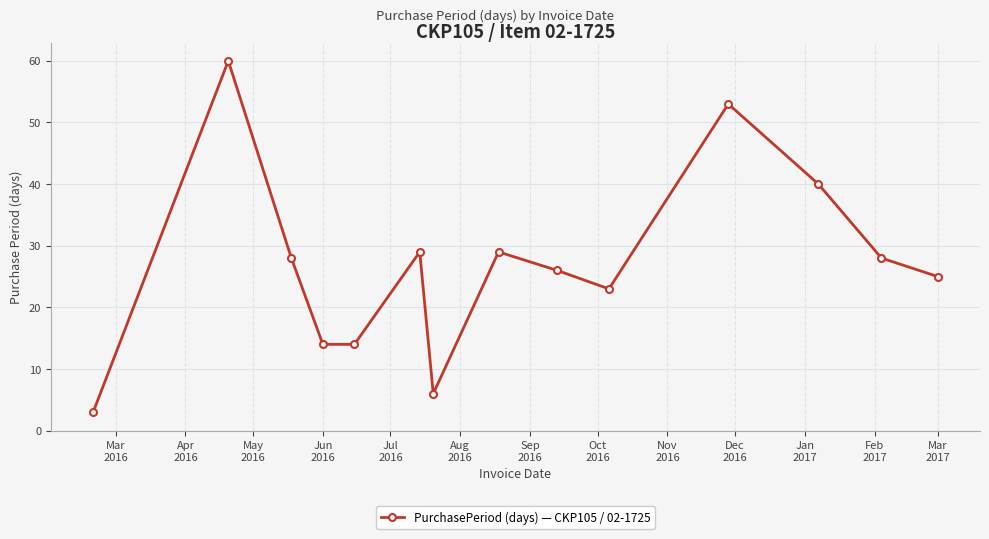

What is the value of the 5th point from the left?

14